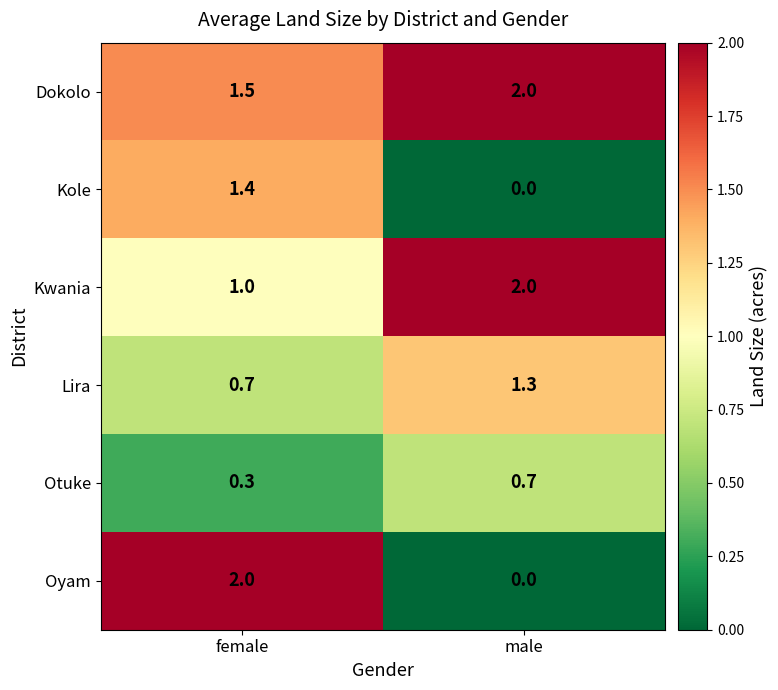

Rank the categories by Otuke value from lowest to highest.

female, male